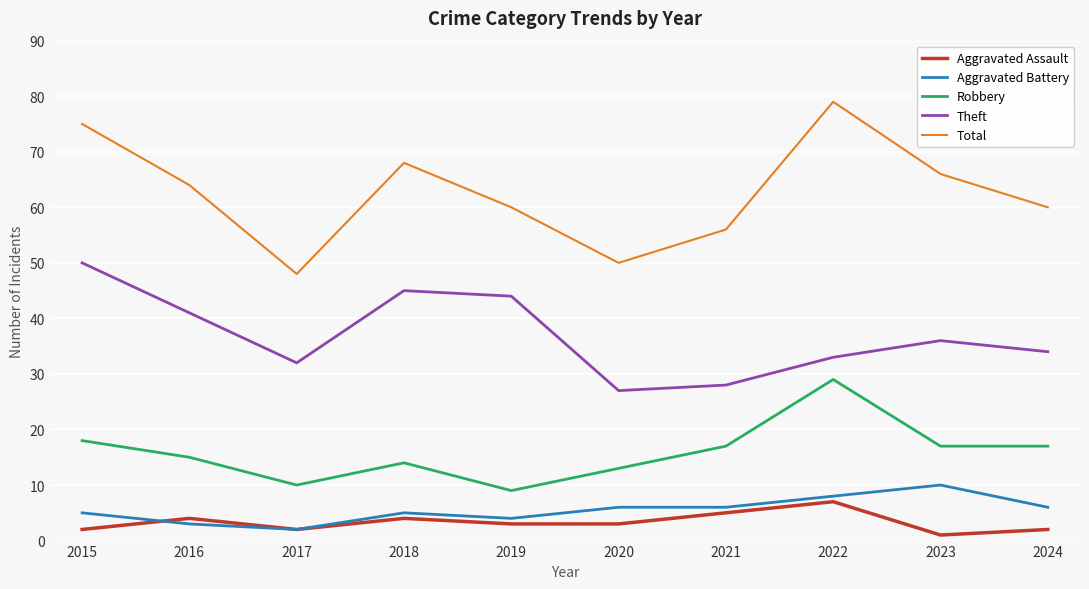

Which series has the largest total across all categories?

Total